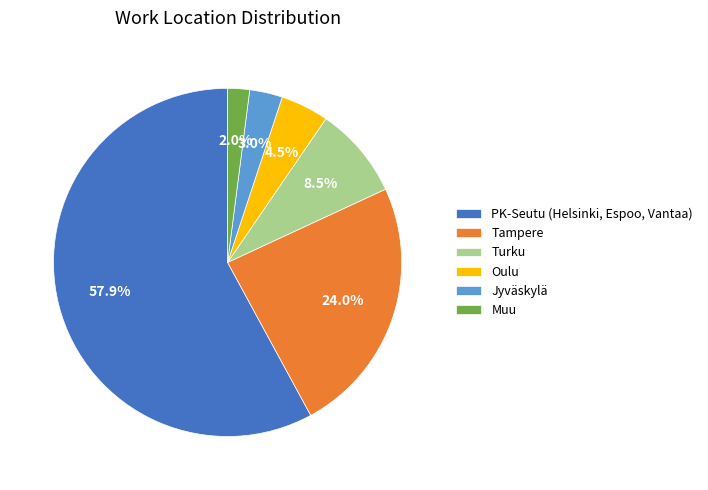

Between Tampere and Oulu, which is larger?

Tampere